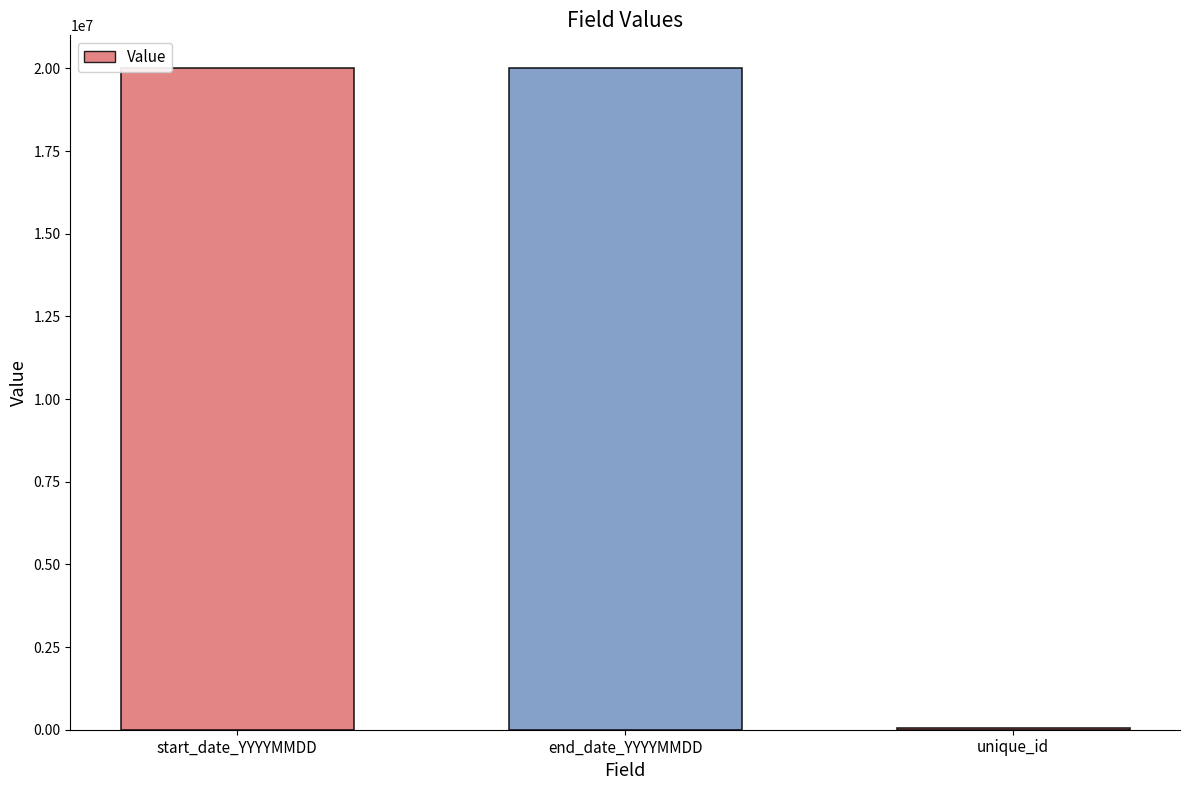

Count the number of categories in the chart.

3